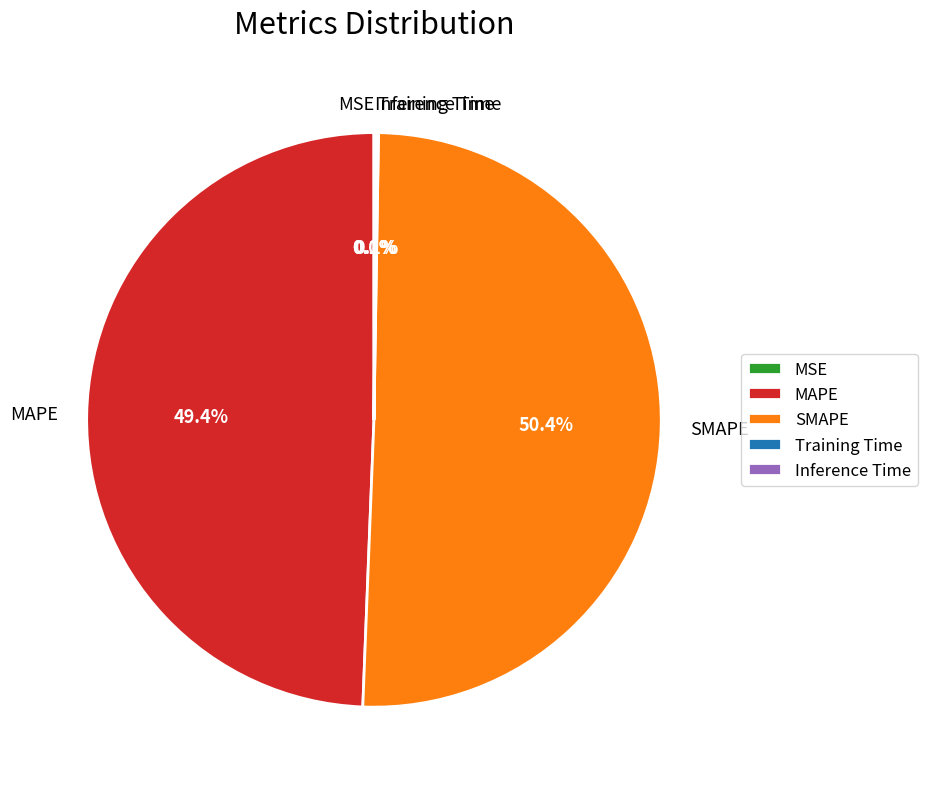

Approximately how many times larger is the value at SMAPE compared to MAPE?

1.0